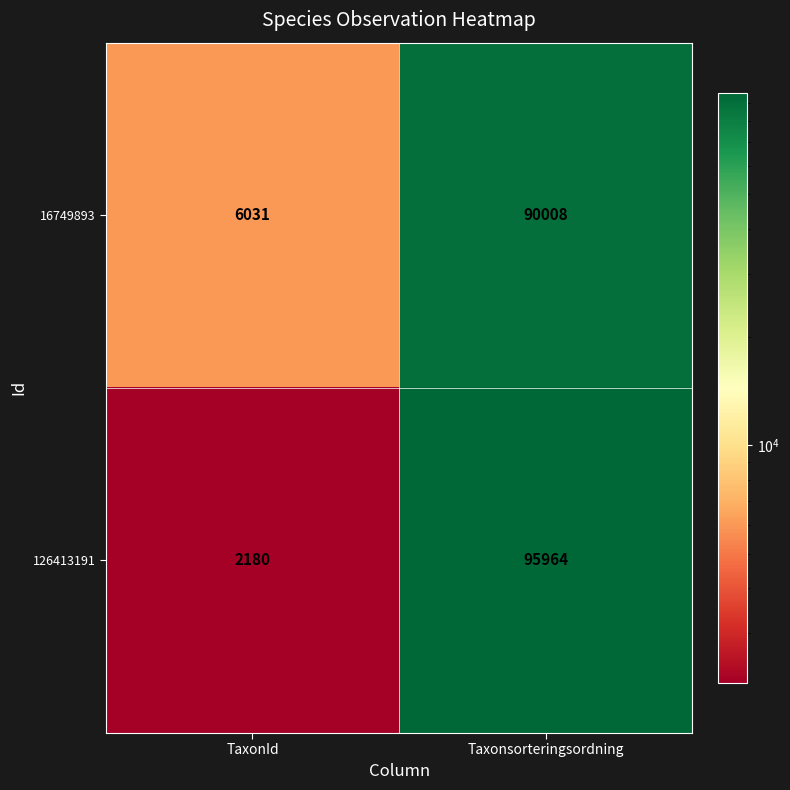

What is the spread (max minus min) of values at Taxonsorteringsordning?

5956